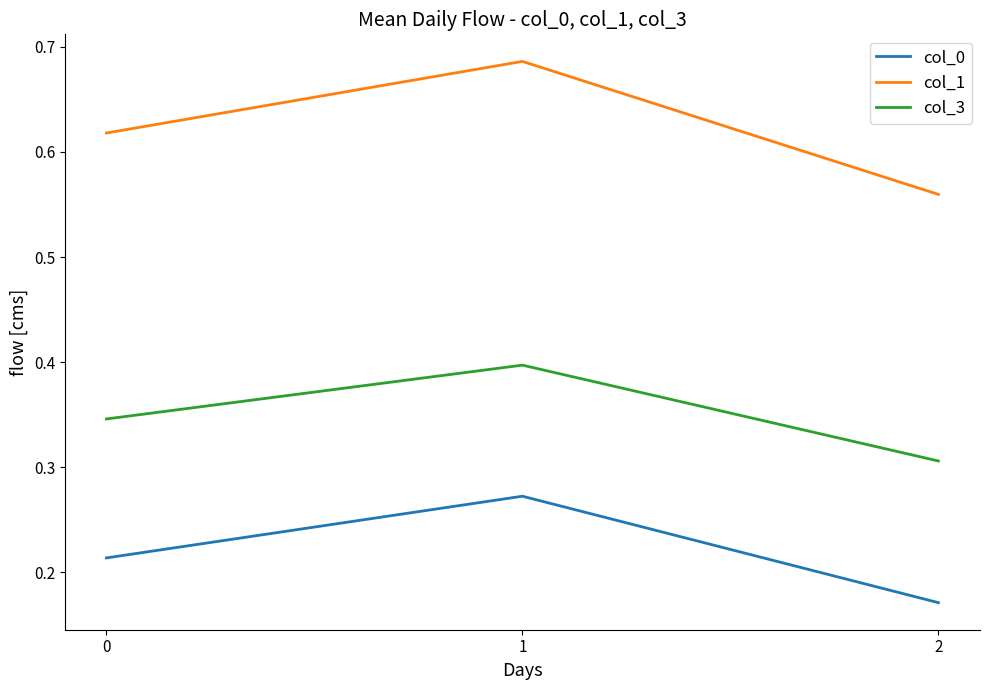

Count the number of categories in the chart.

3